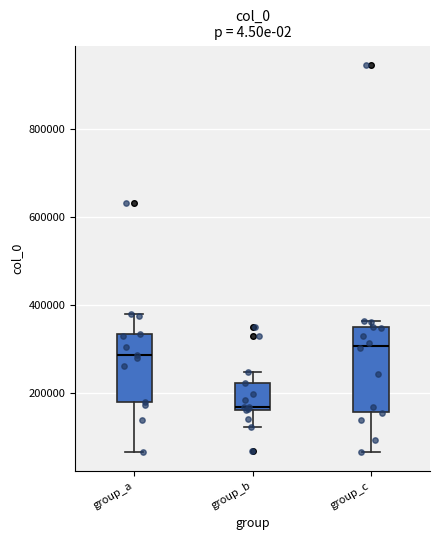

Where is the lower edge of the box for group_a on the y-axis? The values are not printed on the chart, so give them approximately, as read against the axis.

180000